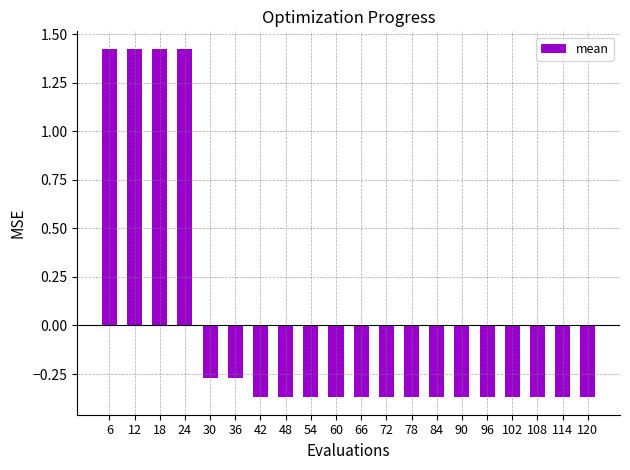

What is the change in value from 12 to 102?

-1.8